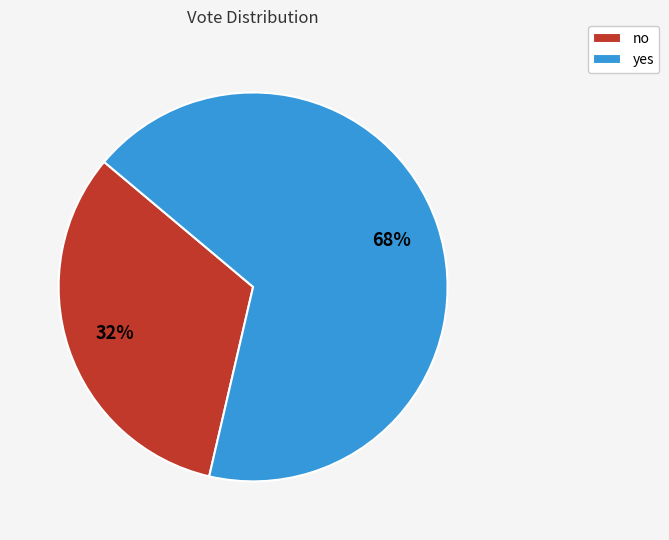

Rank the categories by value from highest to lowest.

yes, no